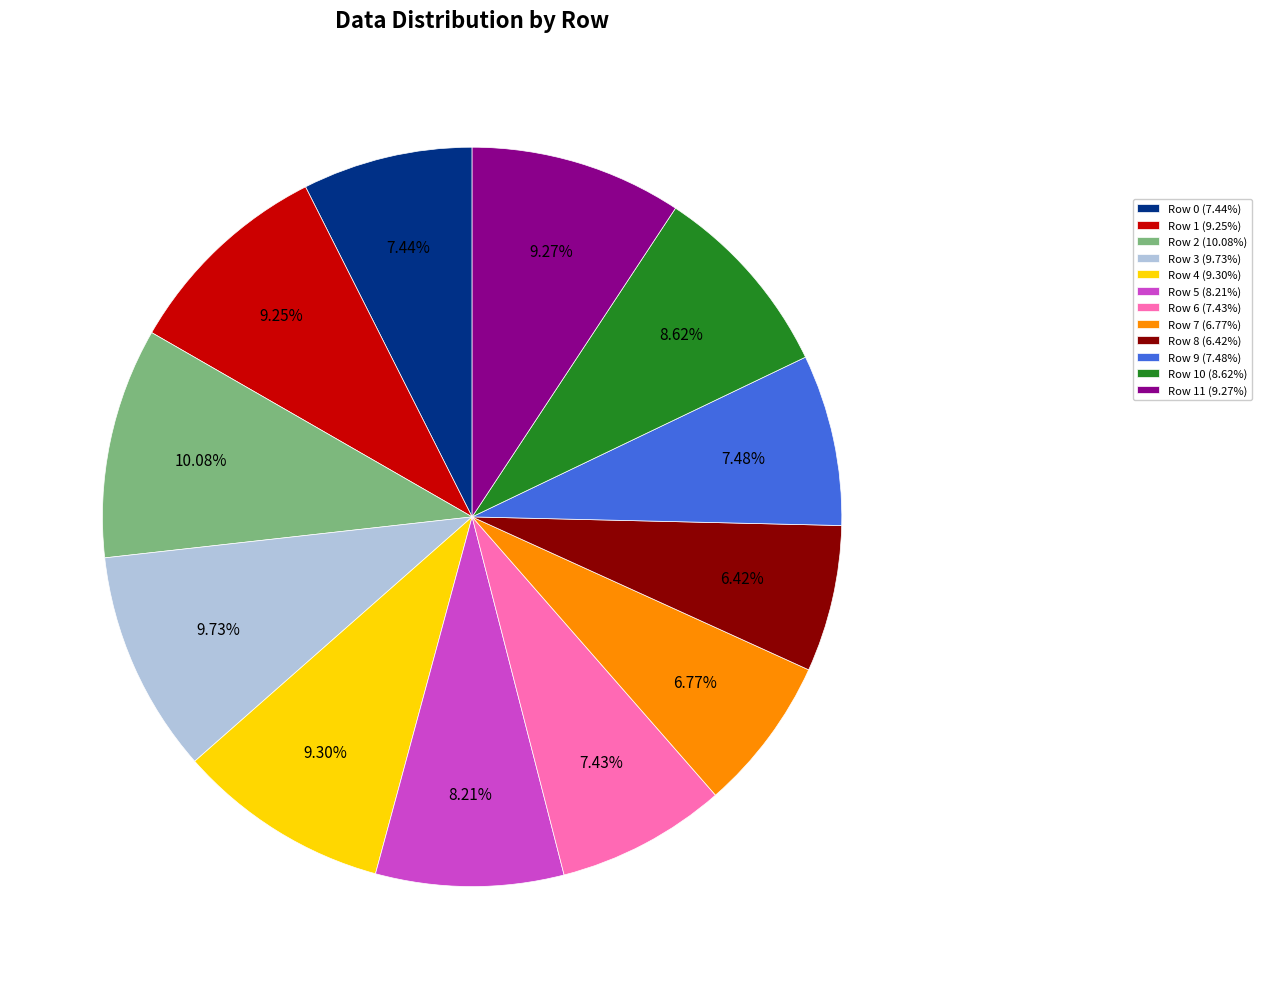

Is Row 9 (7.48%) the majority of the pie?

No